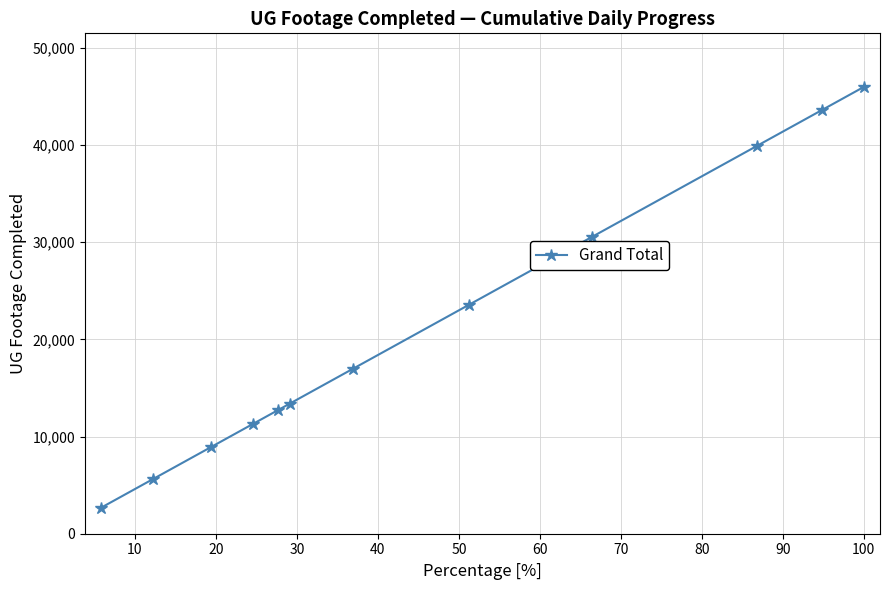

What is the maximum value shown in the chart?

45966